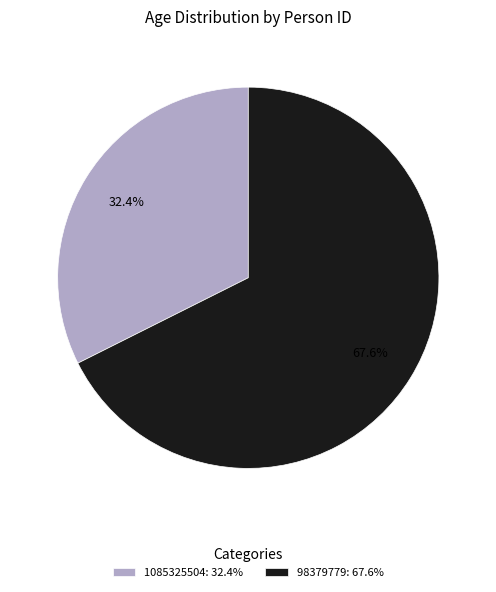

To the nearest percent, what percentage of the pie is 1085325504?

32%